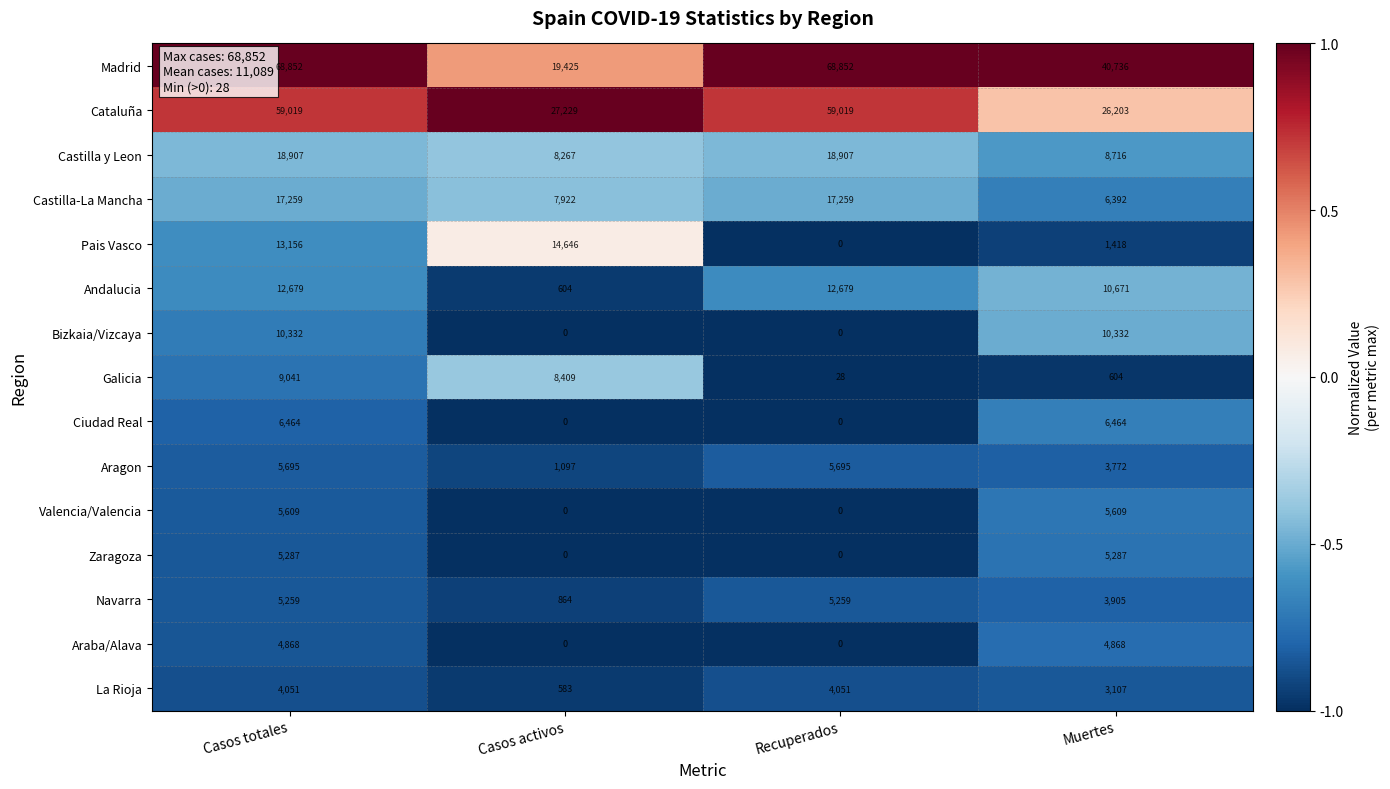

Which series changed the most between Casos totales and Casos activos?

Madrid